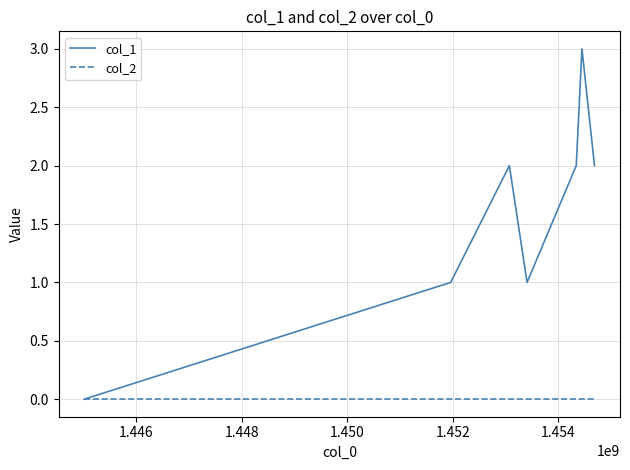

Which series has the widest spread of values?

col_1